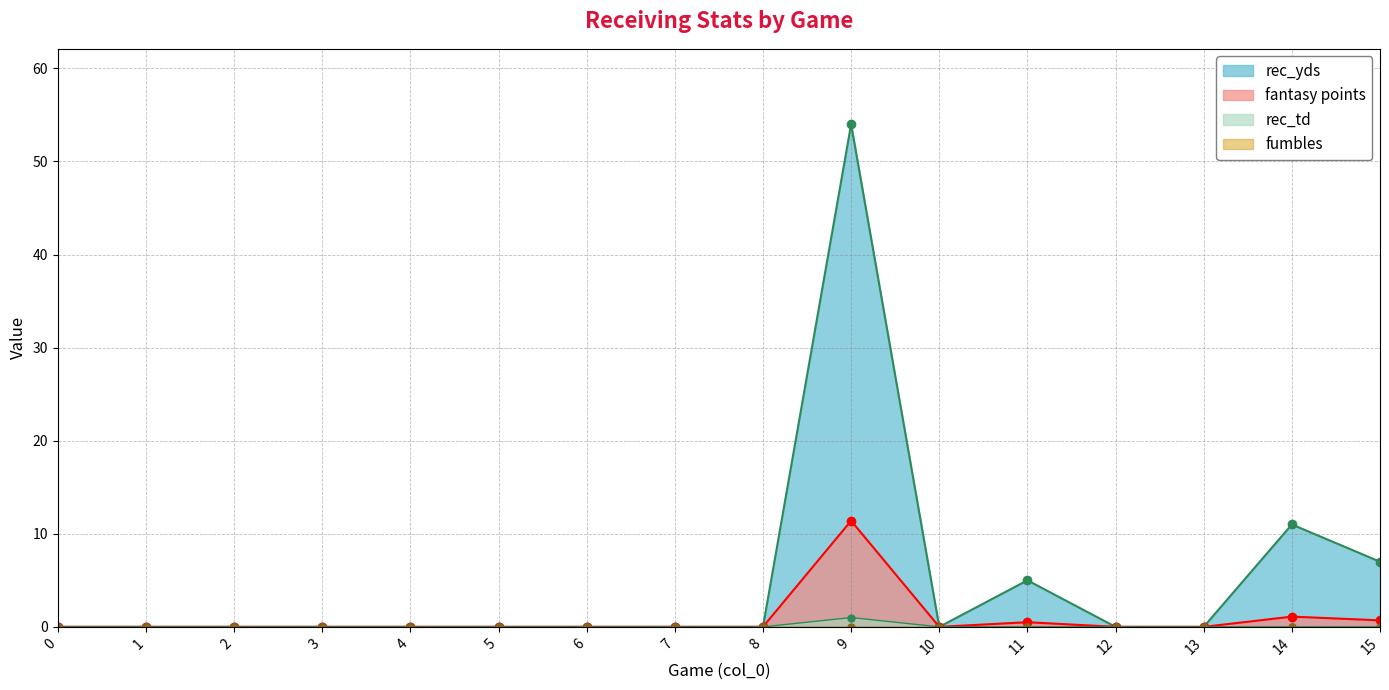

Rank the categories by rec_td value from lowest to highest.

0, 1, 2, 3, 4, 5, 6, 7, 8, 10, 11, 12, 13, 14, 15, 9